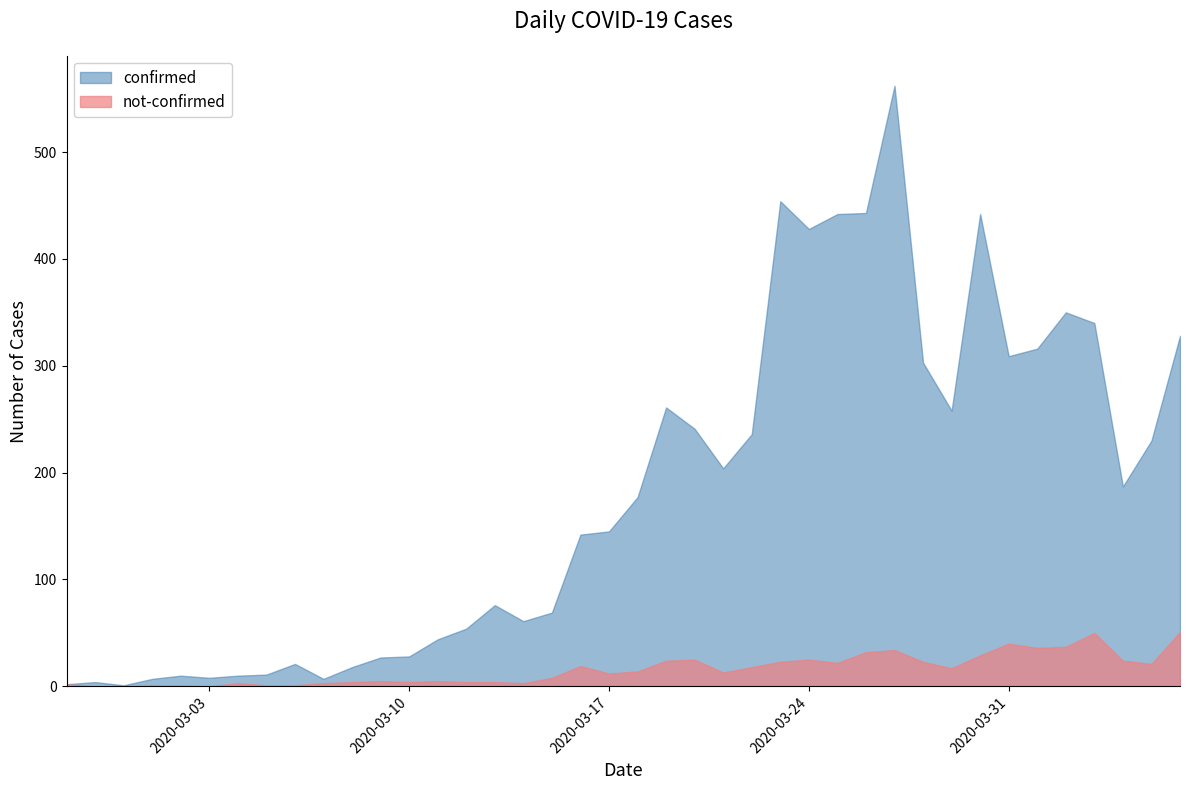

What is the spread (max minus min) of values at 2020-03-07?

4